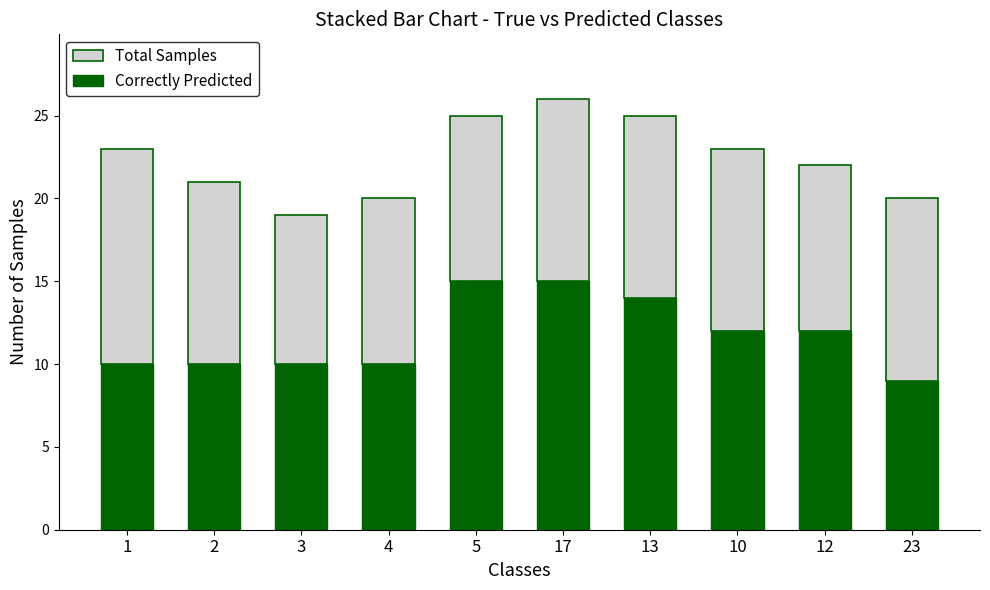

At which category is the sum across all series the highest?

17